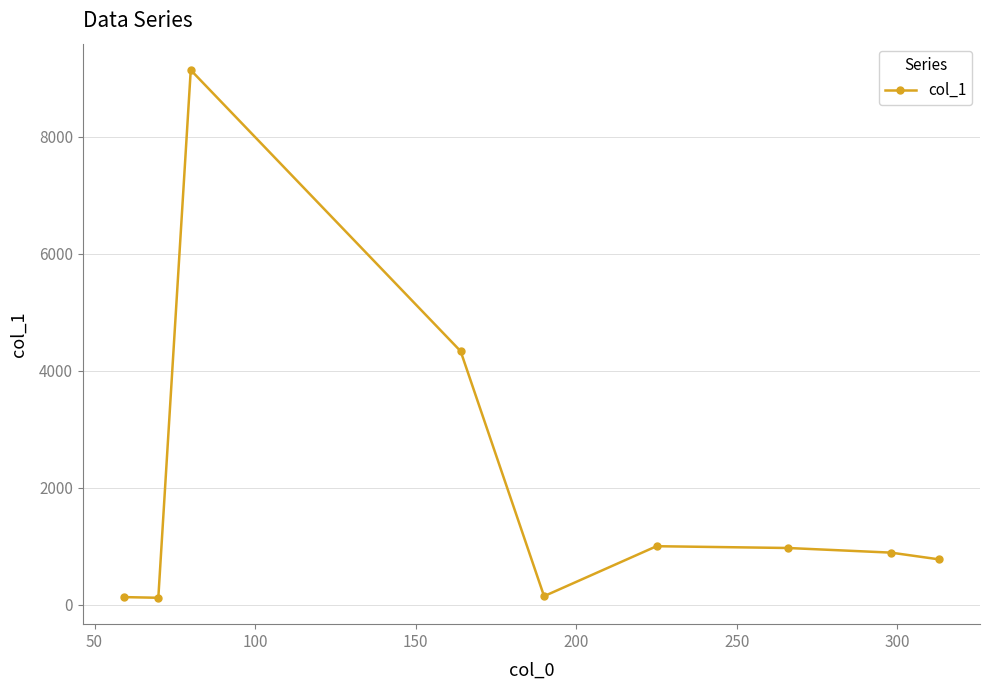

How many interior local valleys (lower than both neighbors) does the data have?

2